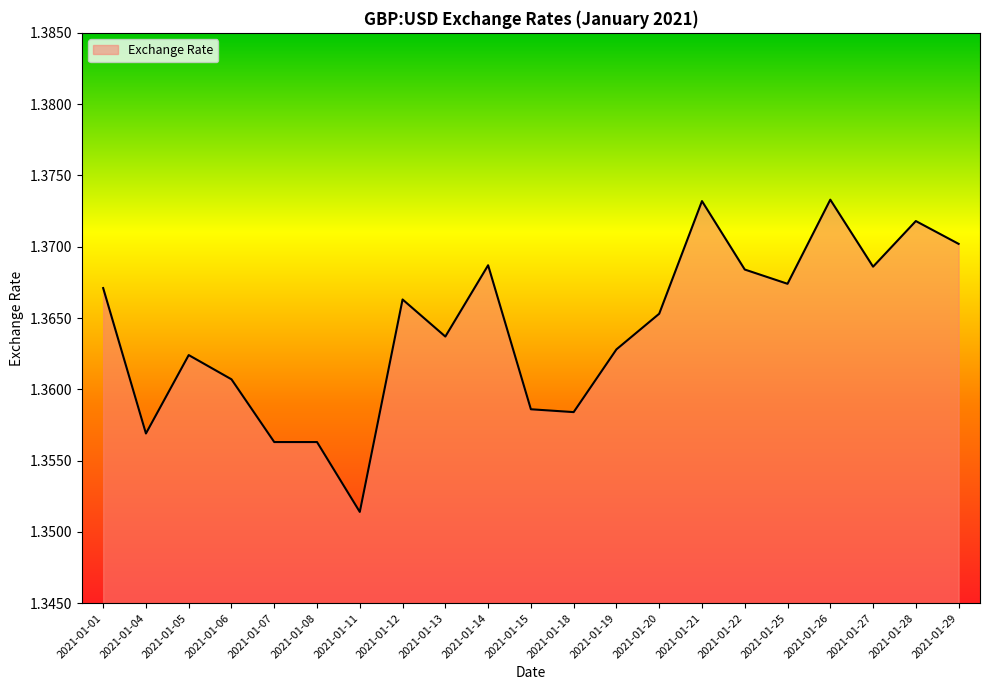

How many series are shown in this chart?

1